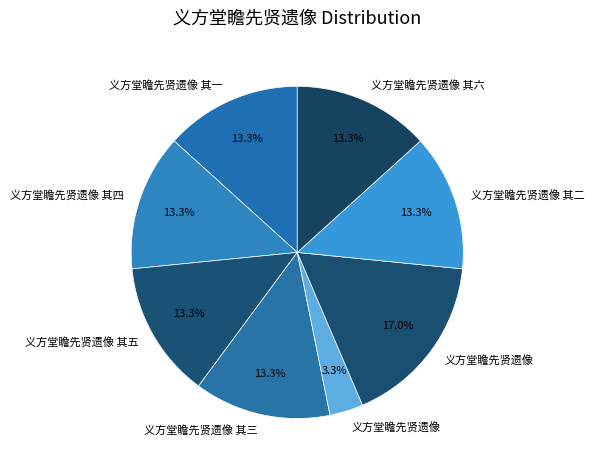

How many slices are in this pie chart?

8